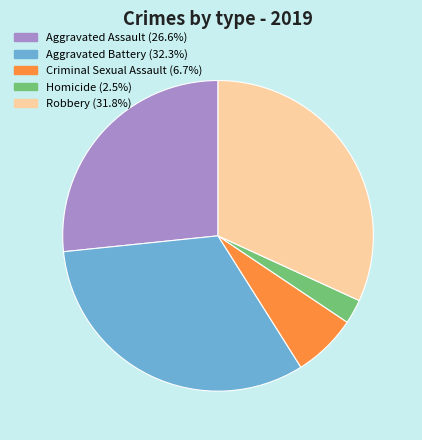

Approximately how many times larger is the value at Aggravated Assault compared to Aggravated Battery?

0.8